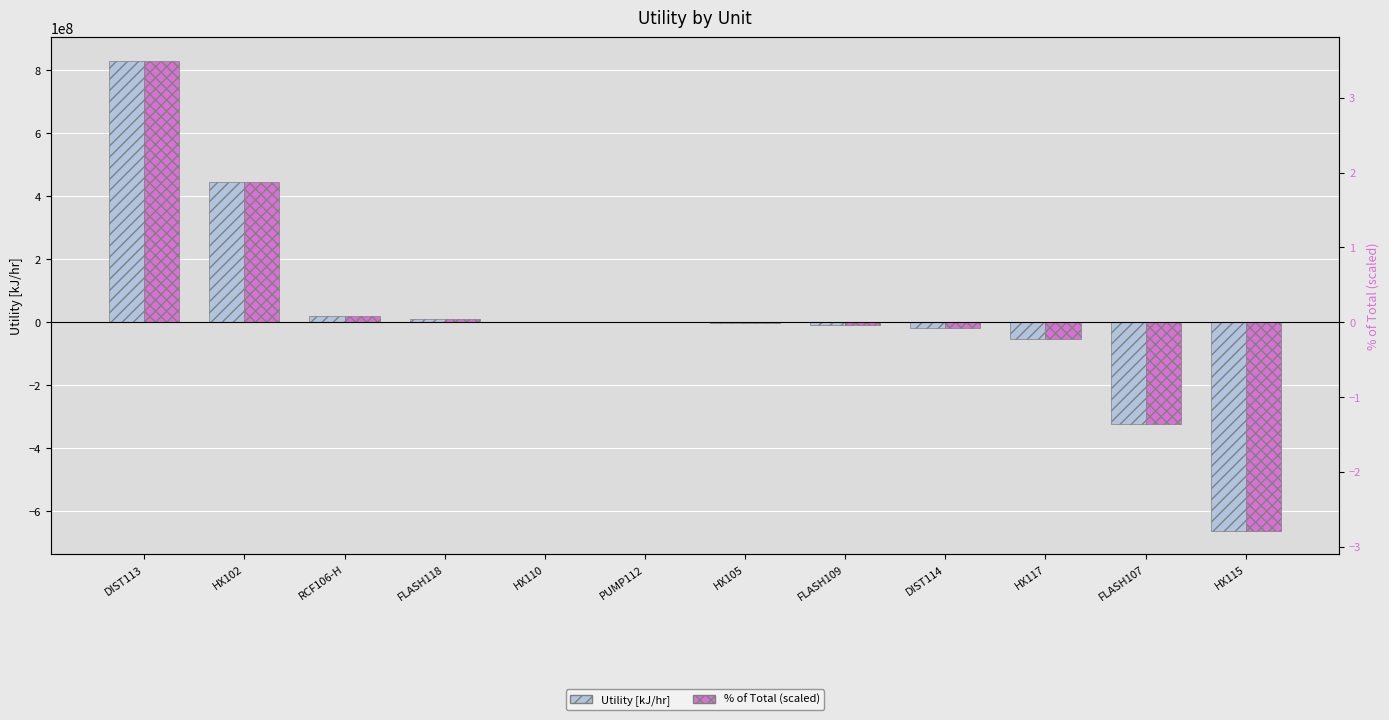

Where does the % of Total (scaled) series first go above 5975?

DIST113